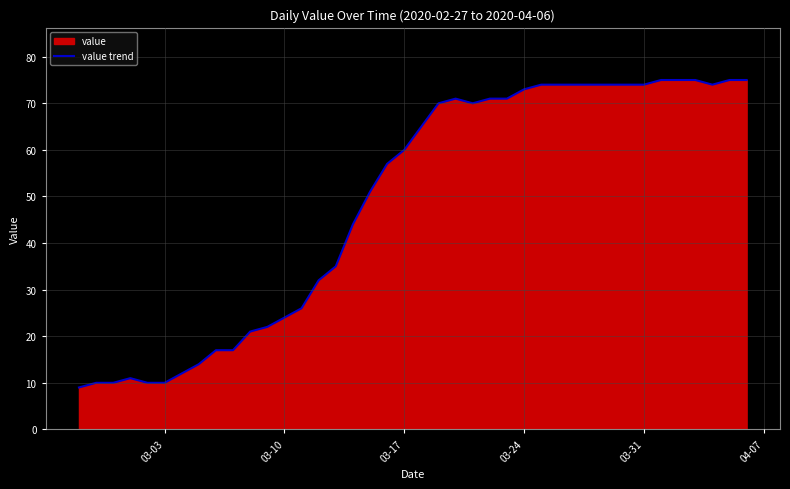

True or false: the data shows 24 at 03-10.

True